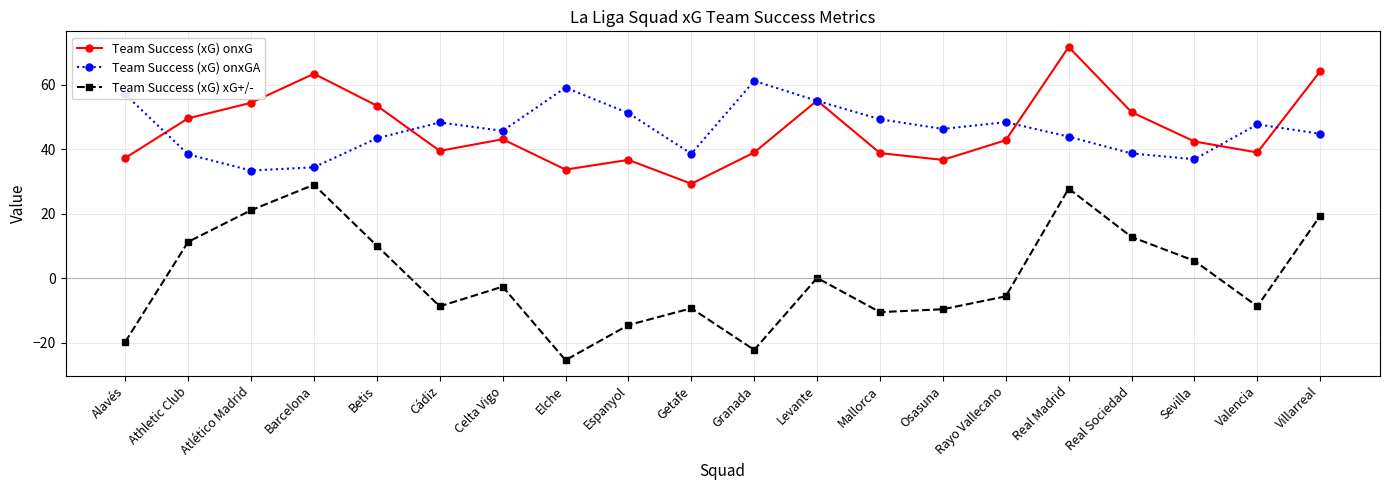

At which category is the sum across all series the highest?

Real Madrid